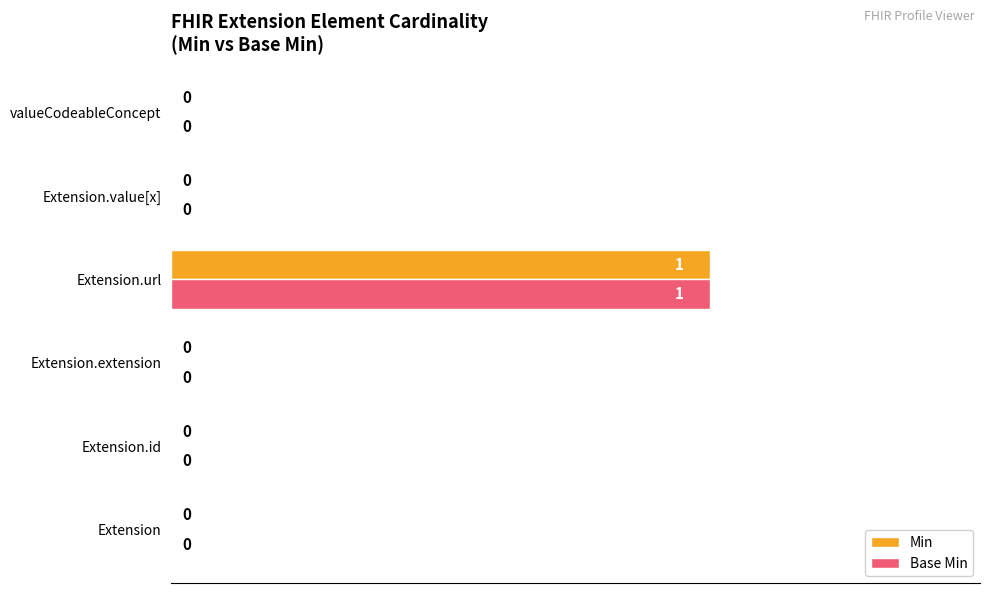

How many Base Min values are between 0 and 1?

6